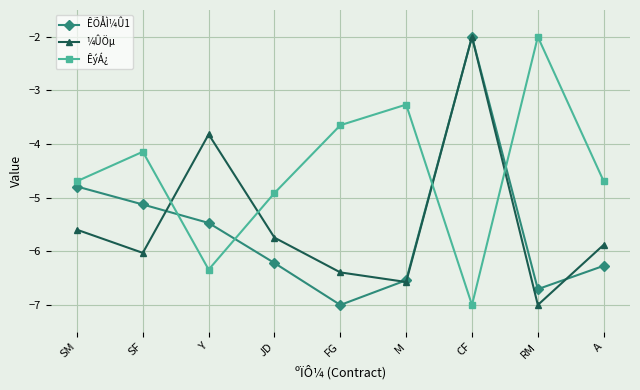

The ÊÕÅÌ¼Û1 series shows -5.5 at Y. True or false?

True